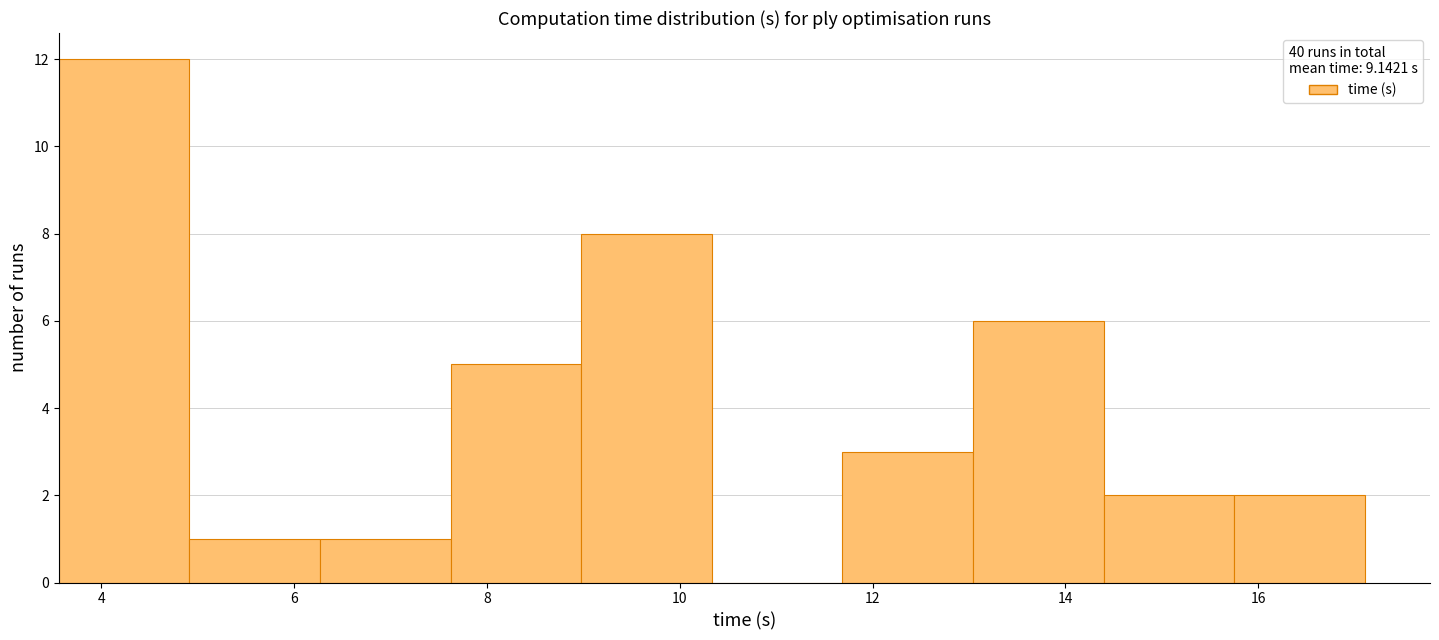

Reading left to right, list every bar in this chart as the range it spans on the x-axis followed by its height. Neither the bar edges nor the heights are printed on the chart, so give them approximately, as read against the axes.

3.6 to 5.0: 12
5.0 to 6.2: 1
6.2 to 7.6: 1
7.6 to 9.0: 5
9.0 to 10.4: 8
10.4 to 11.6: 0
11.6 to 13.0: 3
13.0 to 14.4: 6
14.4 to 15.8: 2
15.8 to 17.2: 2